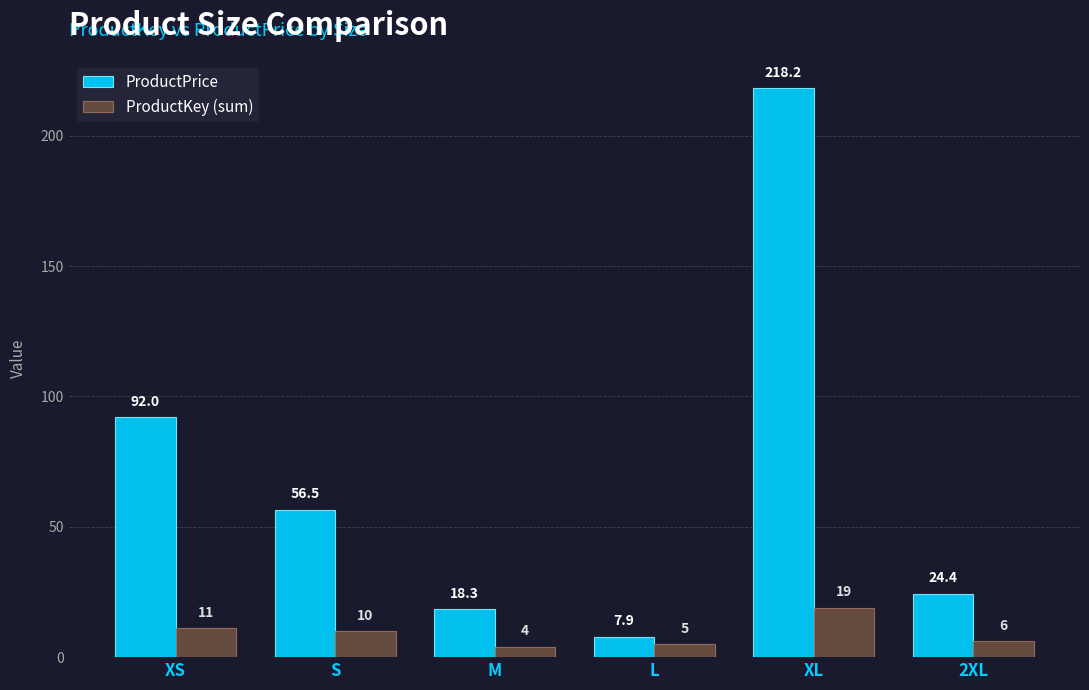

Are the bars horizontal?

No